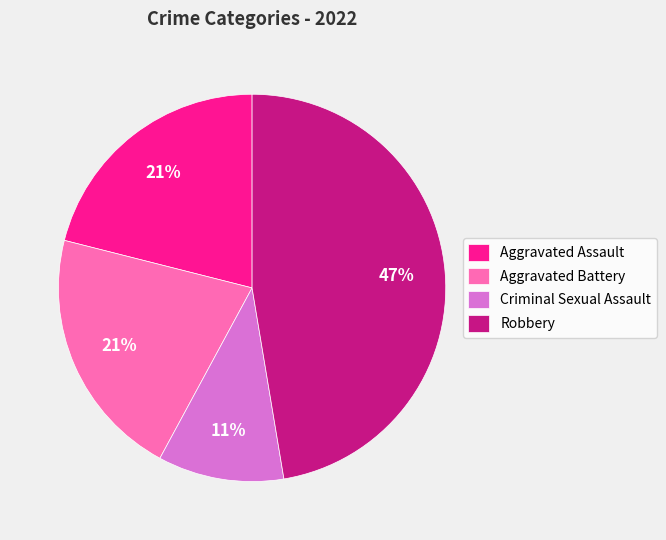

The Robbery slice represents 47% of the pie. True or false?

True